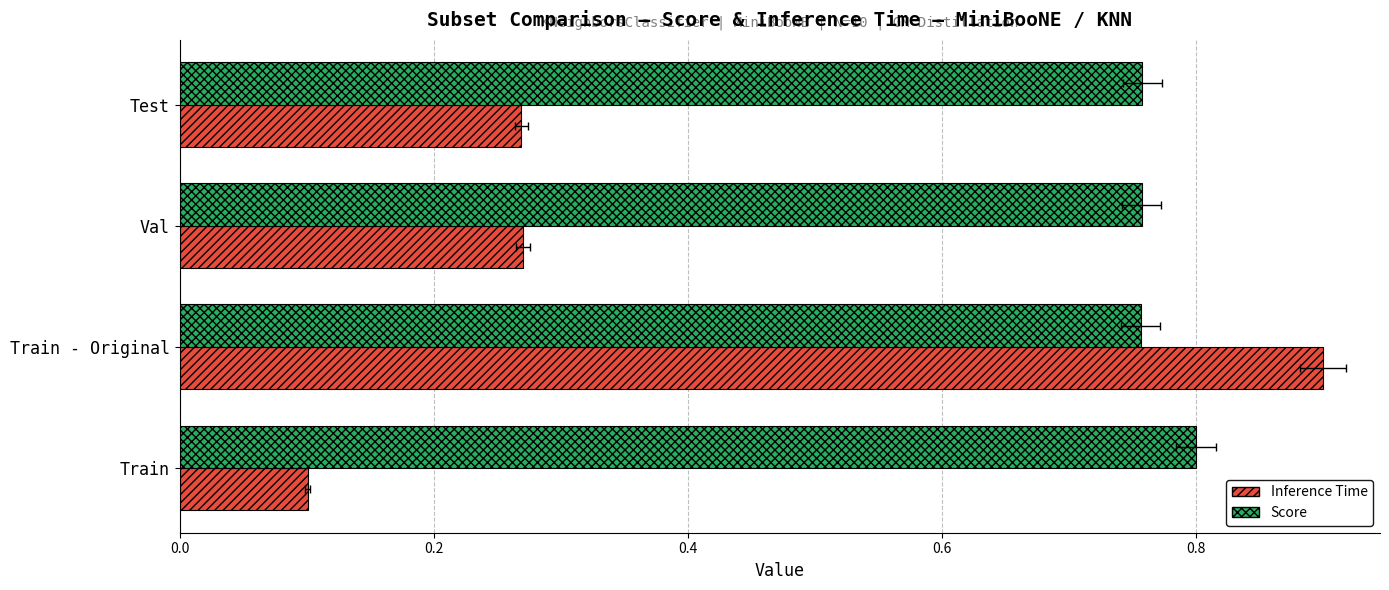

How many groups of bars are there?

4